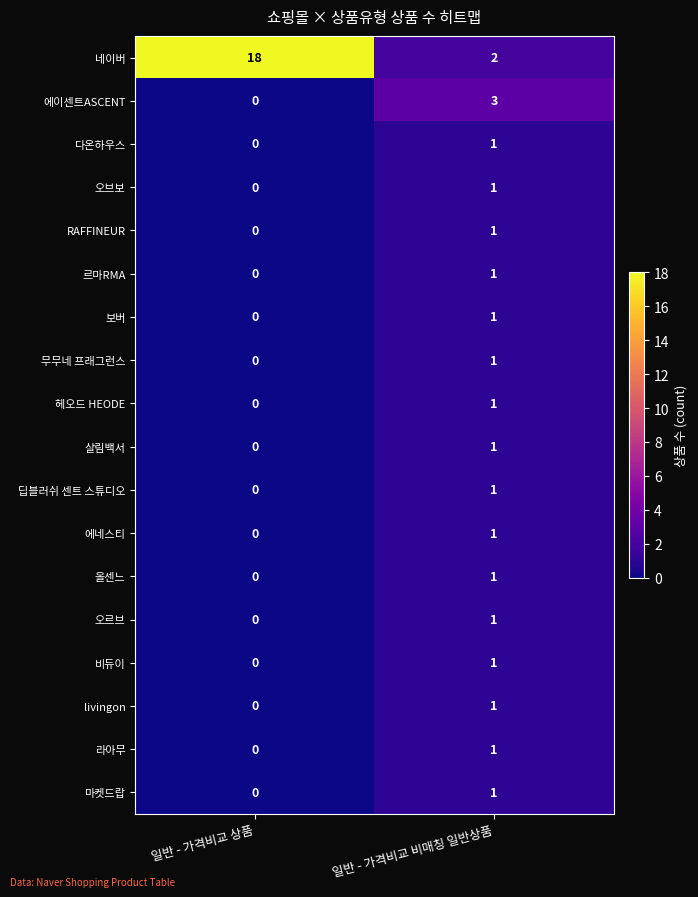

Where is 비듀이 nearest to the value 0?

일반 - 가격비교 상품